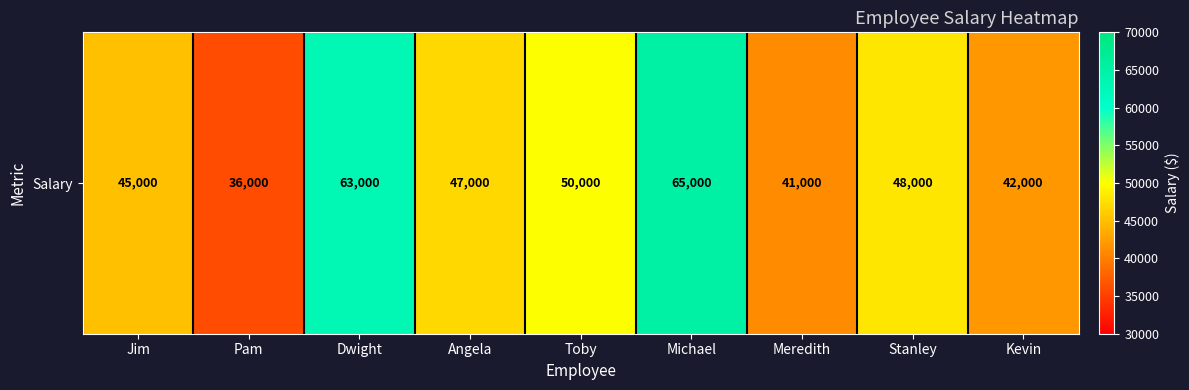

Between Stanley and Jim, which is larger?

Stanley